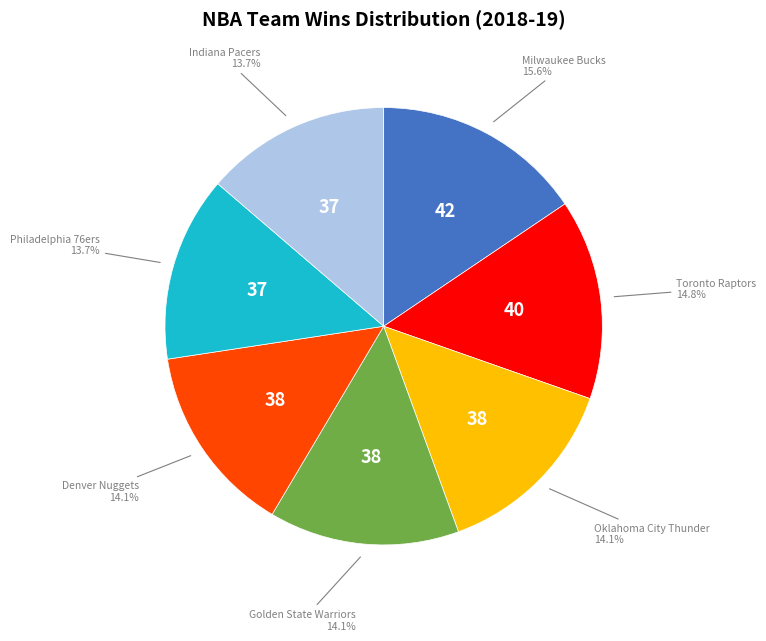

Does any single category account for the majority?

No